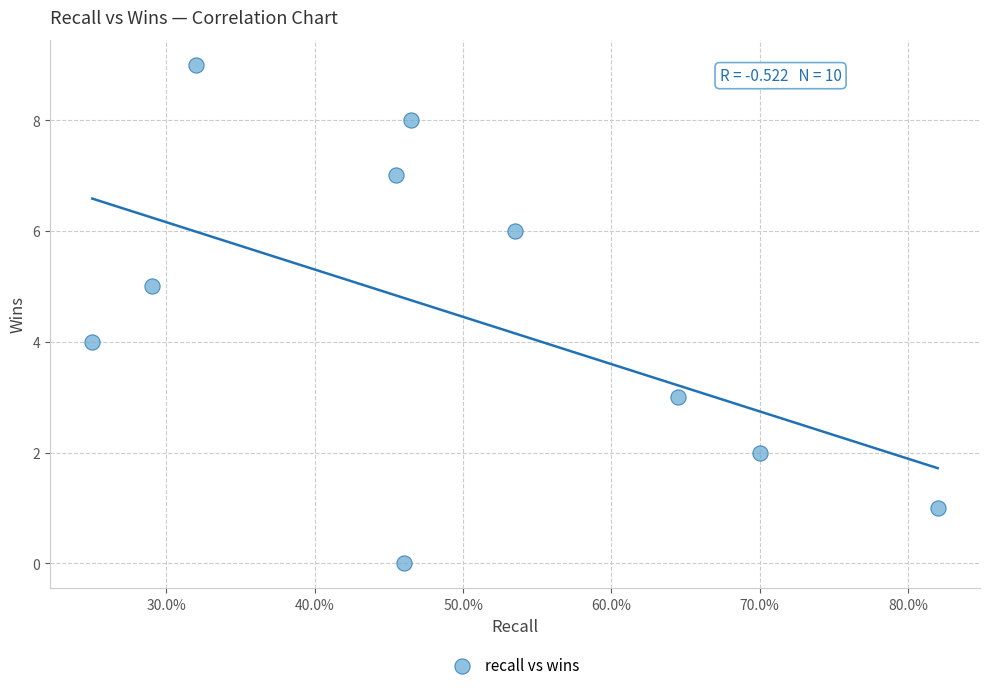

What is the range of Y values (max minus min)?

9